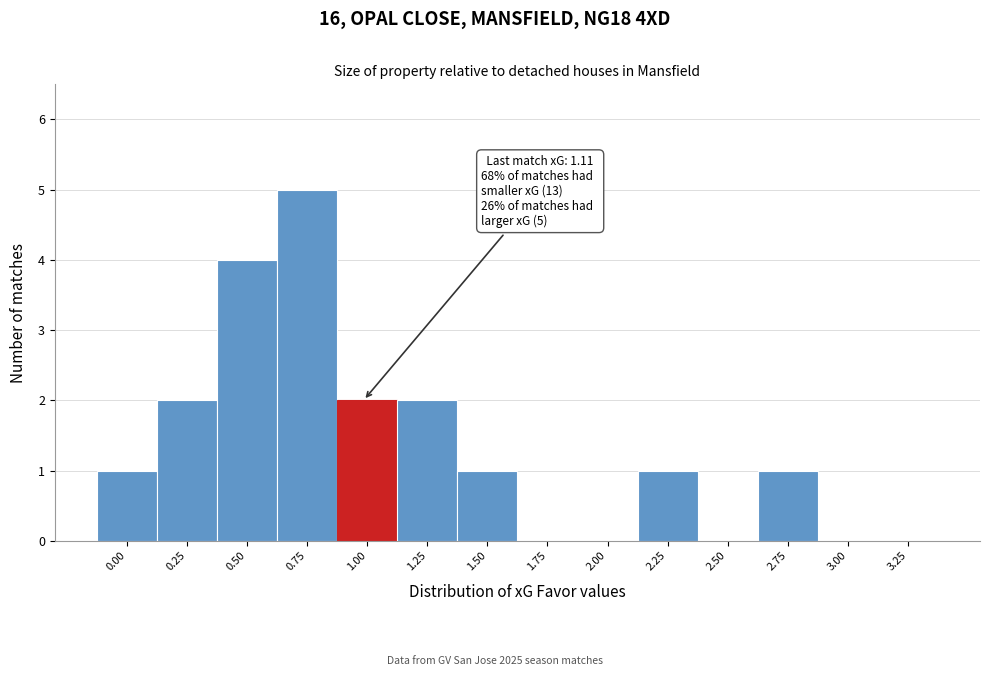

Reading left to right, transcribe all the data shown in this chart.

0.00=1	0.25=2	0.50=4	0.75=5	1.00=2	1.25=2	1.50=1	1.75=0	2.00=0	2.25=1	2.50=0	2.75=1	3.00=0	3.25=0